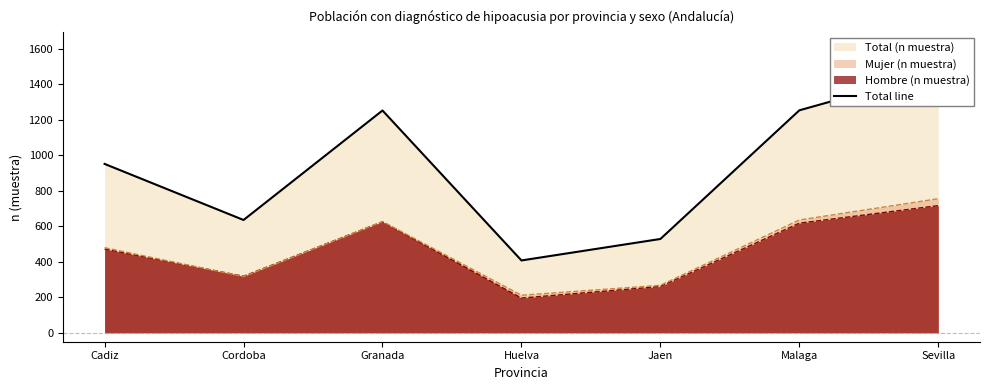

The value at Huelva is 130. True or false?

False